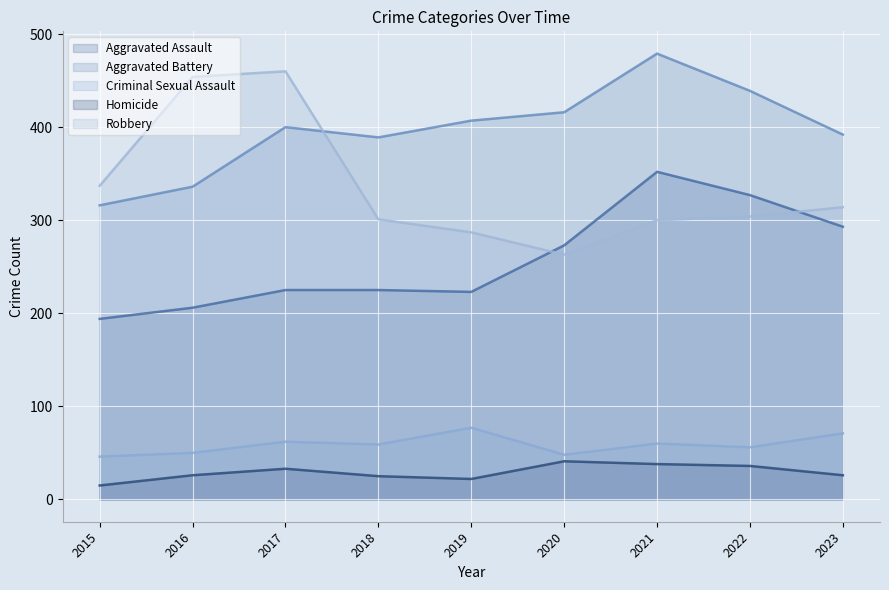

What is the total value across all series at 2021?

1229